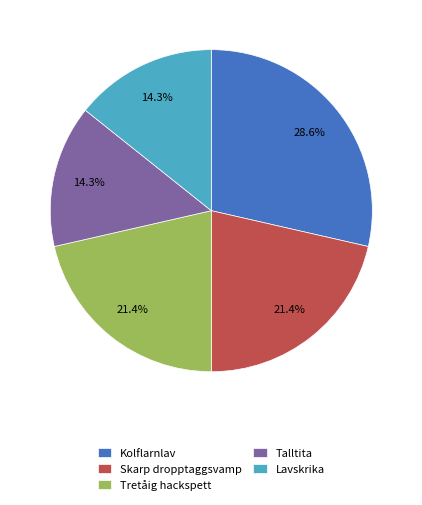

Which slice is the largest?

Kolflarnlav